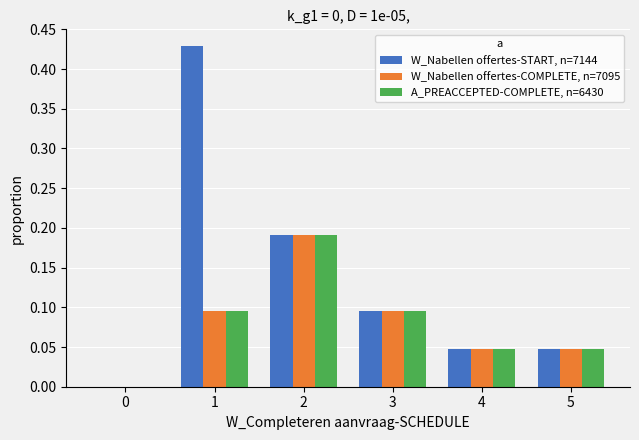

What is the sum of all W_Nabellen offertes-COMPLETE, n=7095 values?

0.5